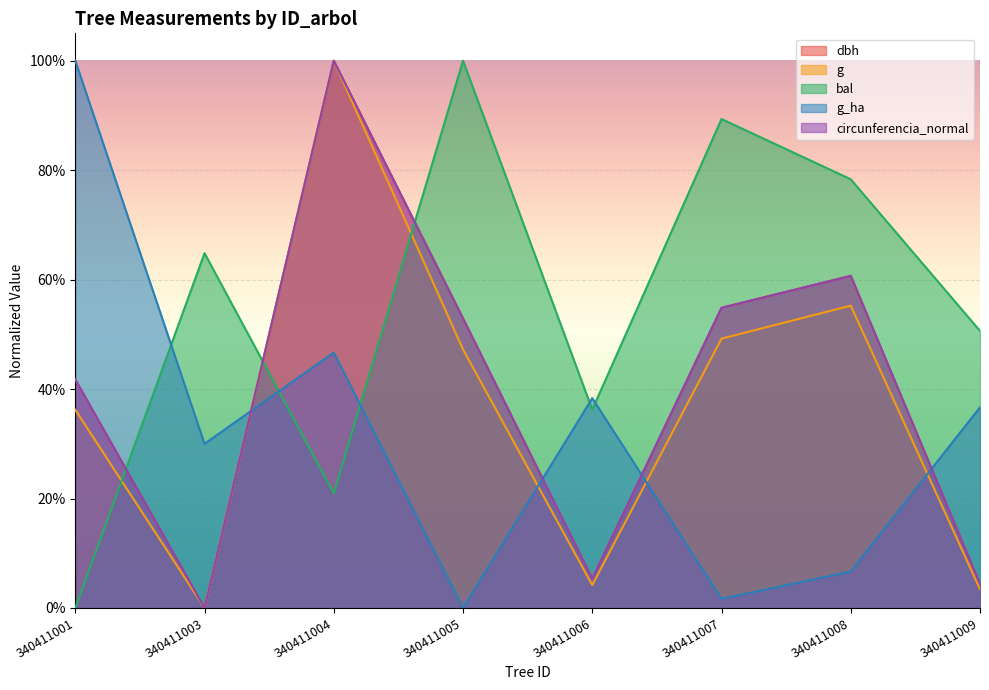

What is the difference between the maximum and minimum values in the g series?

1.0